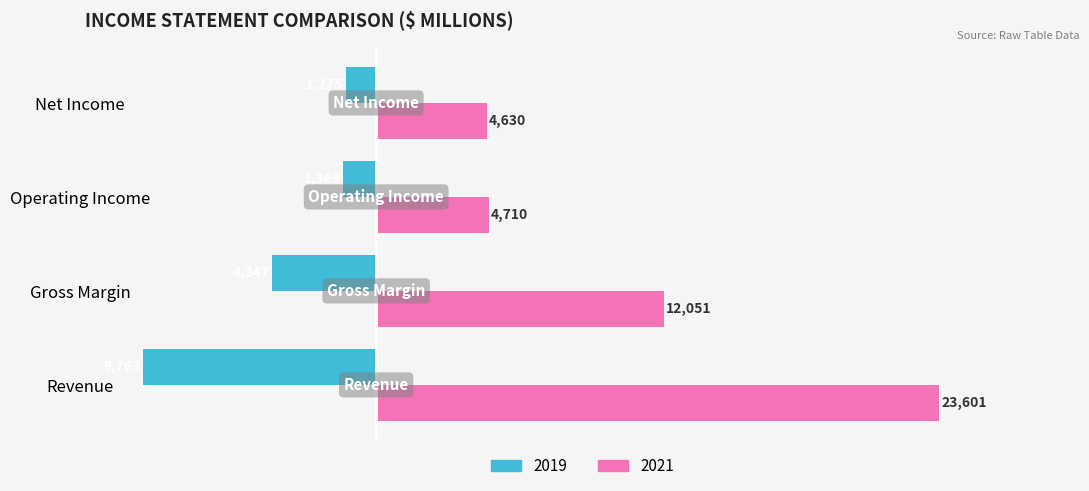

Count the number of data series in this chart.

2